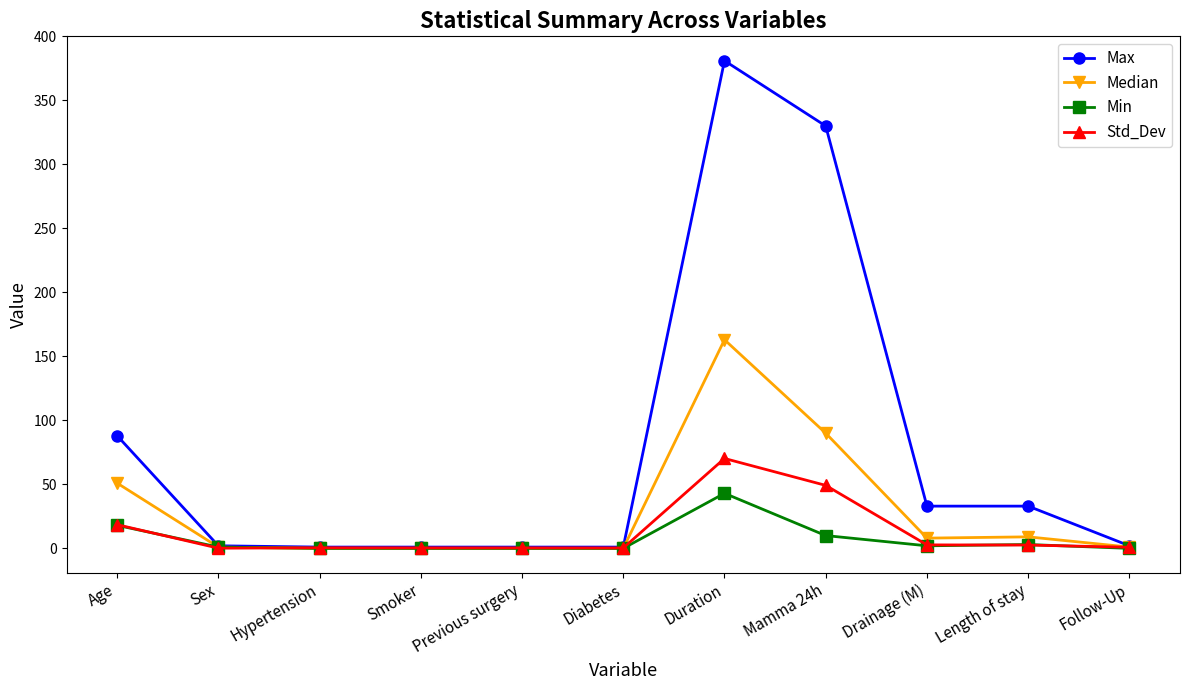

Which label corresponds to the largest value in the chart?

Duration